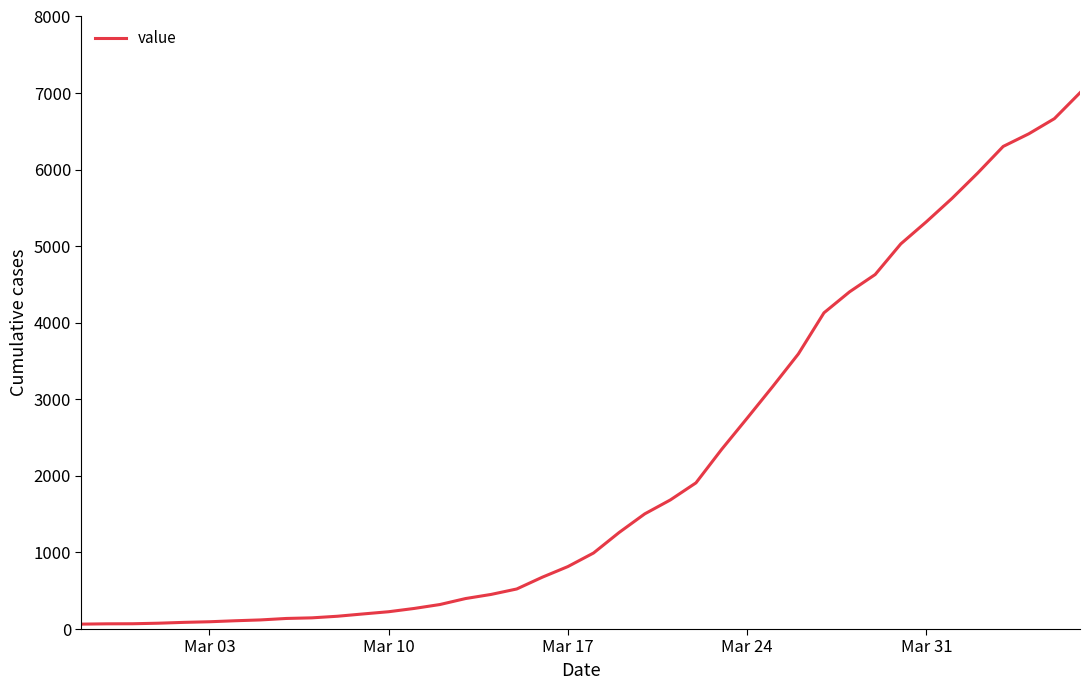

What is the greatest value displayed?

7004